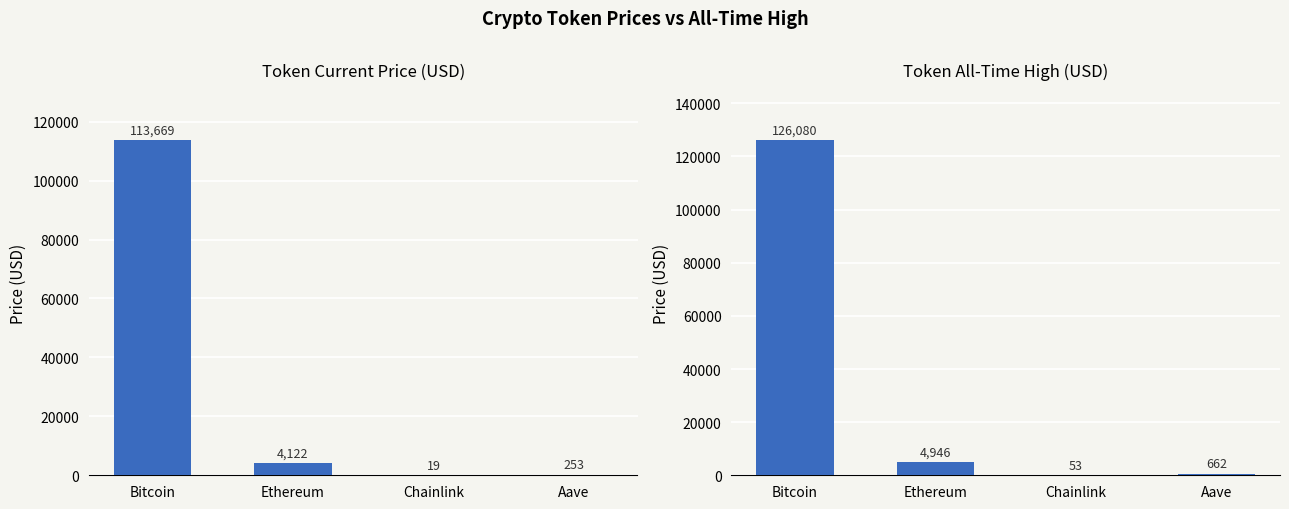

What is the lowest value of the allTimeHigh series?

52.7